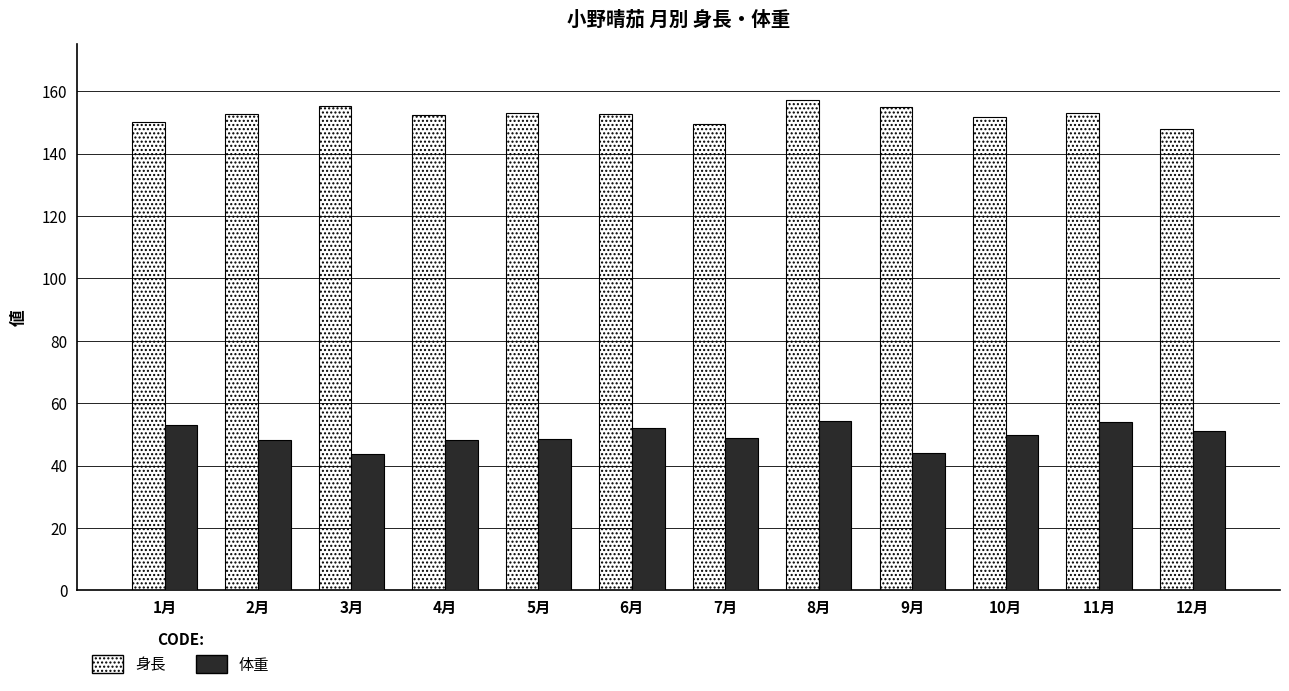

Rank the series by their maximum value, from lowest to highest.

体重, 身長